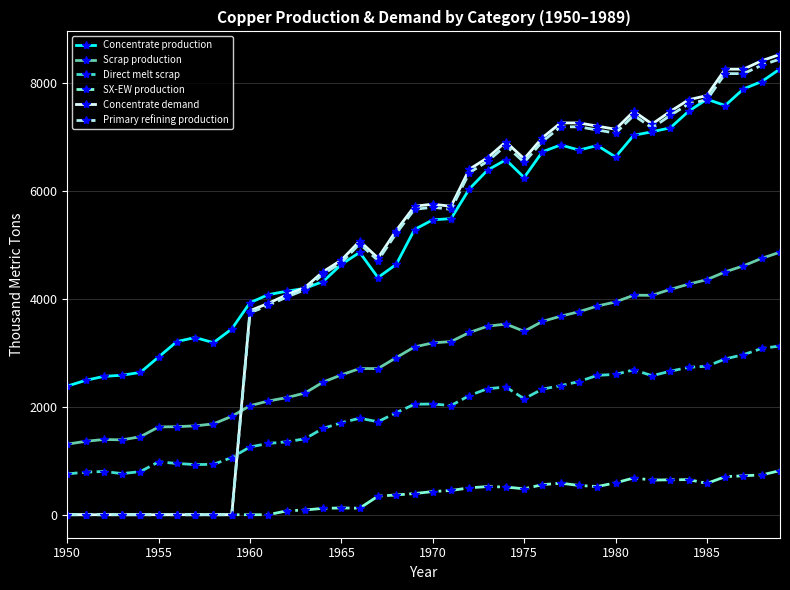

True or false: Scrap production has more than 1 points higher than both neighbors.

True